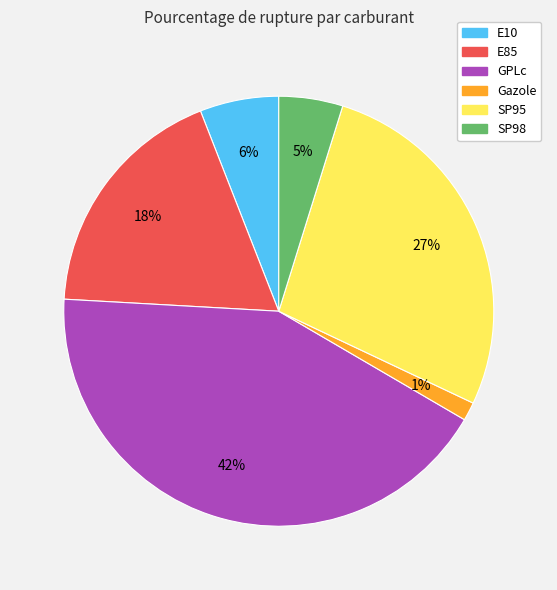

Count the number of slices in the pie.

6